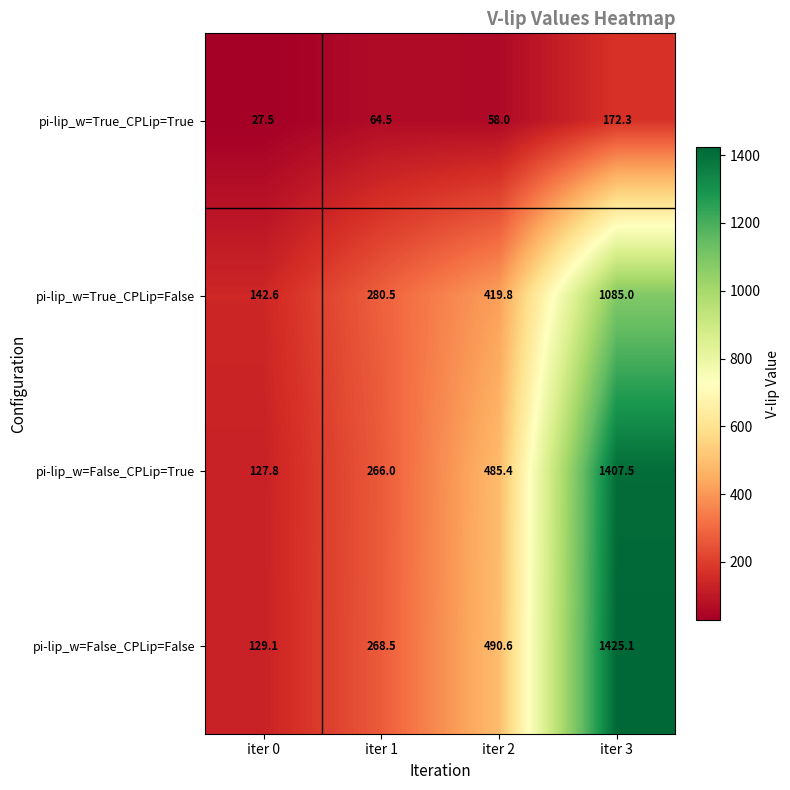

Which series has the widest spread of values?

pi-lip_w=False_CPLip=False